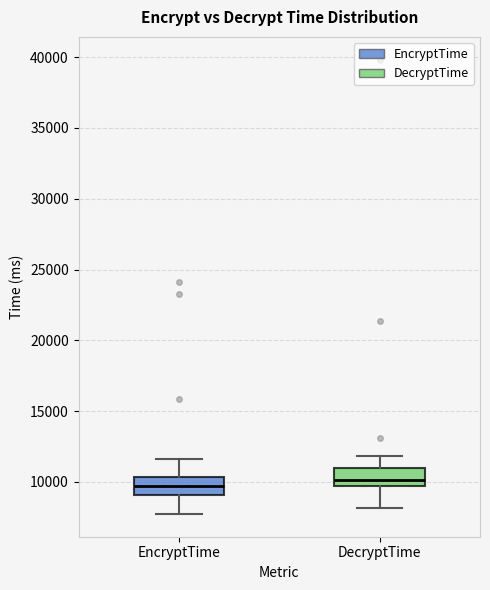

Where does the lower whisker of the box for DecryptTime end on the y-axis? The values are not printed on the chart, so give them approximately, as read against the axis.

8000